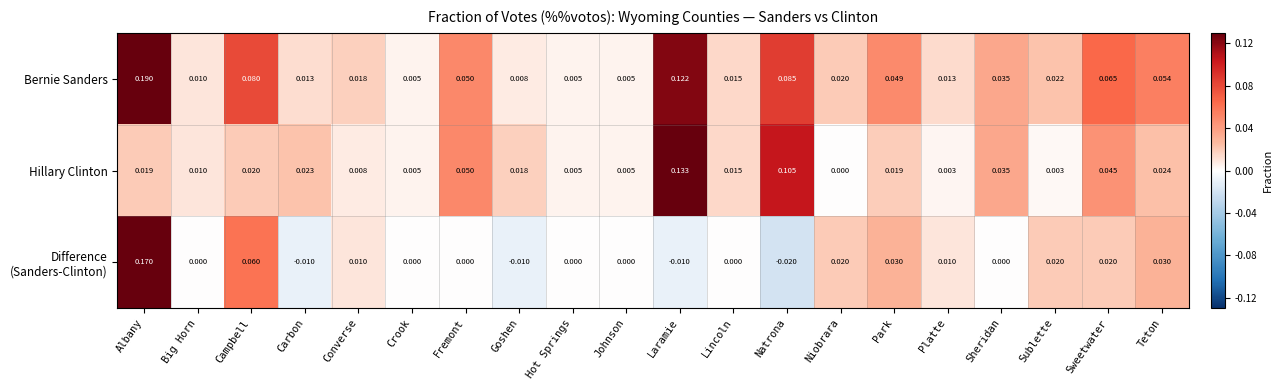

Which series changed the most between Campbell and Park?

Bernie Sanders